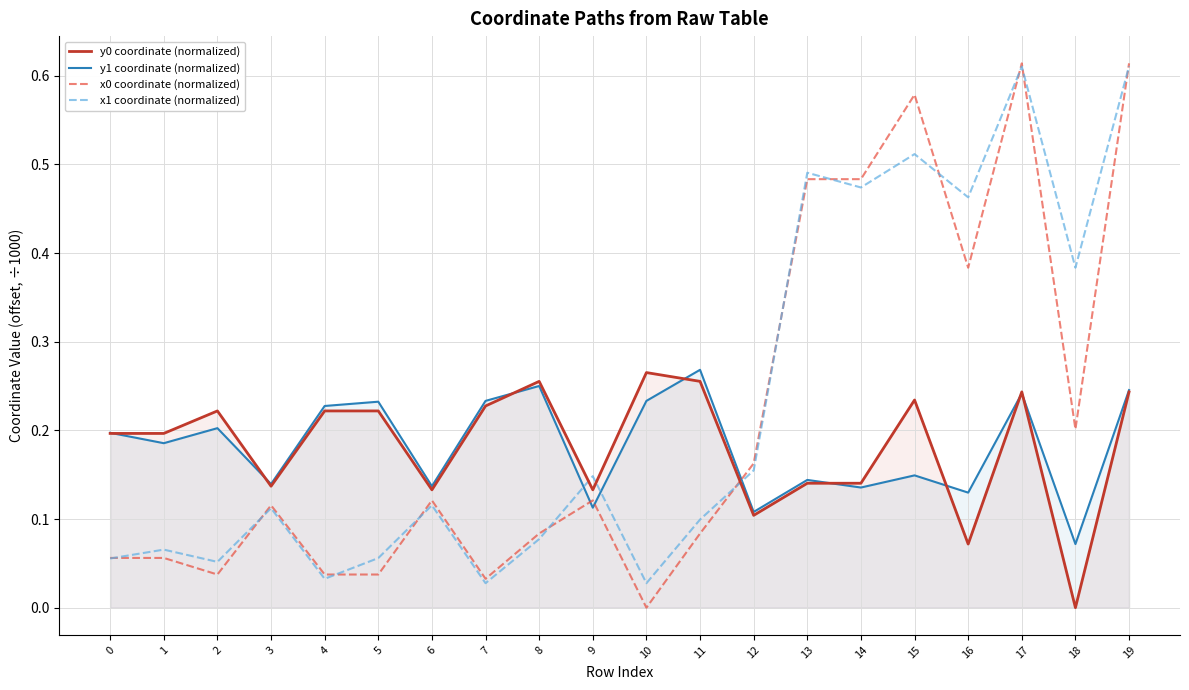

At which category is the sum across all series the highest?

19